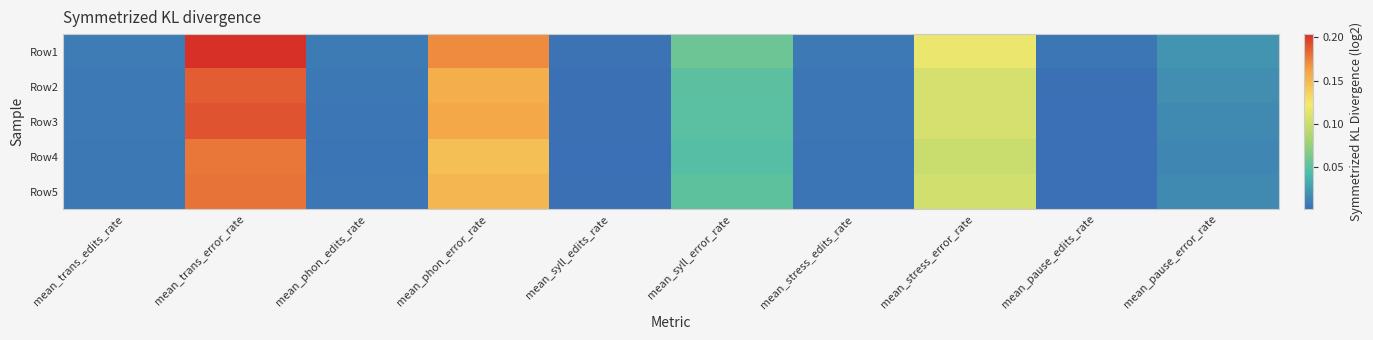

What is the greatest value displayed?

0.2